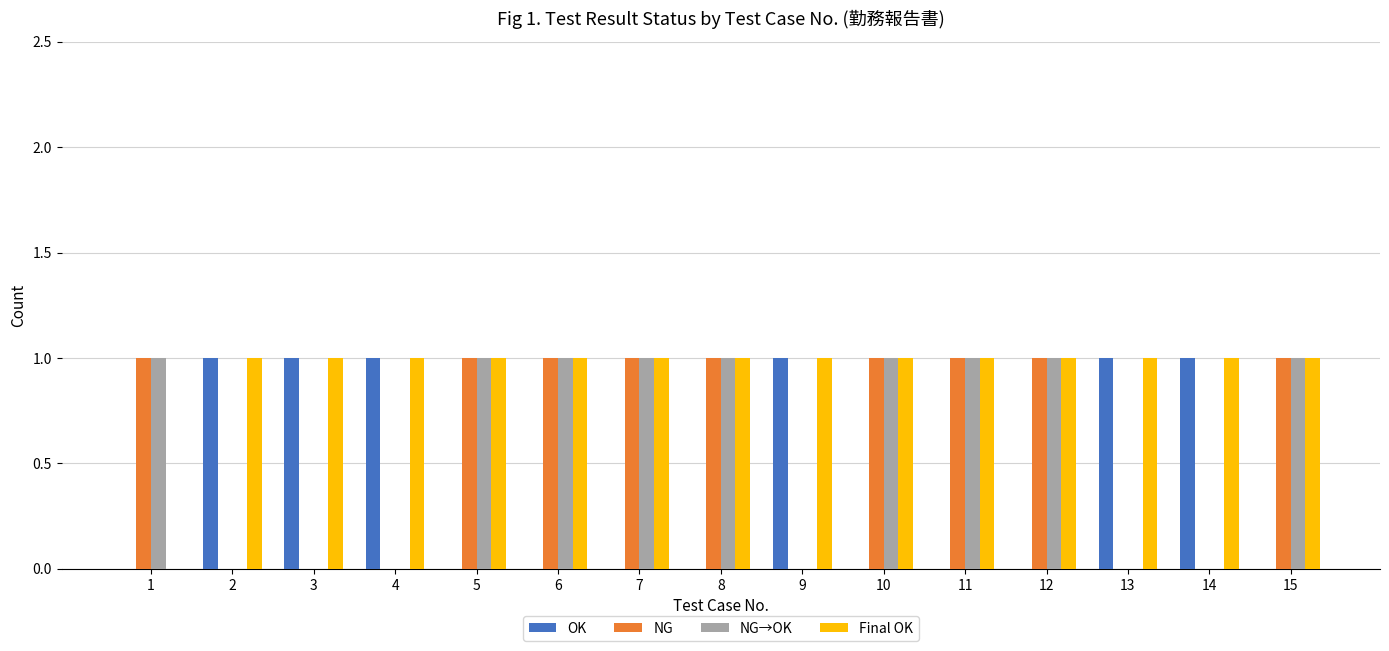

What is the average value of the NG series?

1